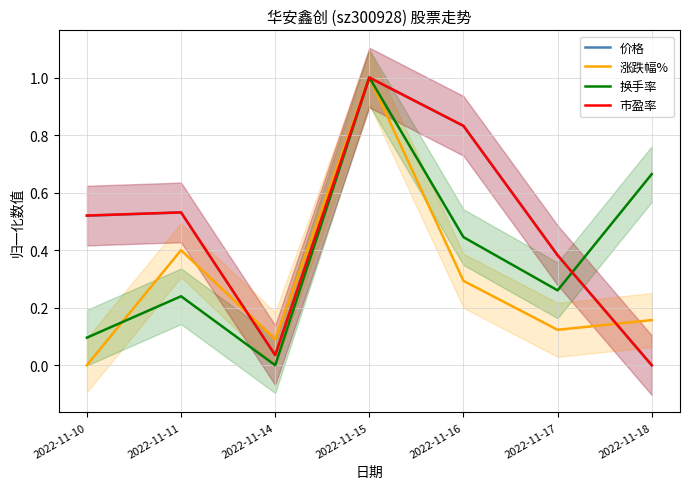

True or false: 涨跌幅% has more than 0 points higher than both neighbors.

True